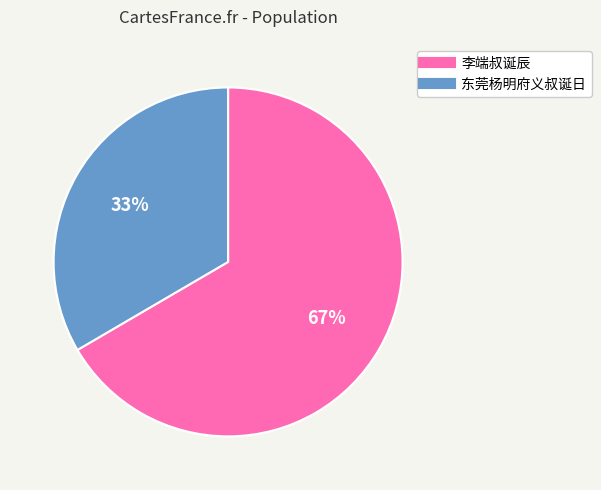

How many slices are in this pie chart?

2